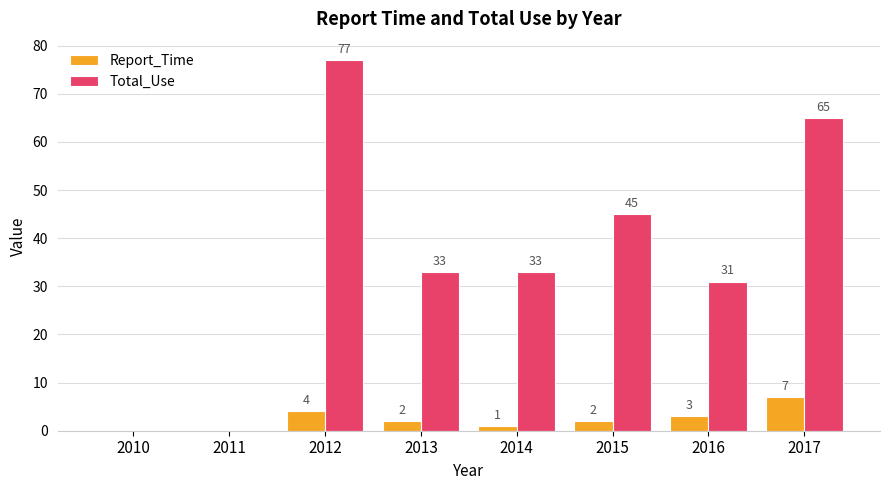

What is the total value across all series at 2014?

34